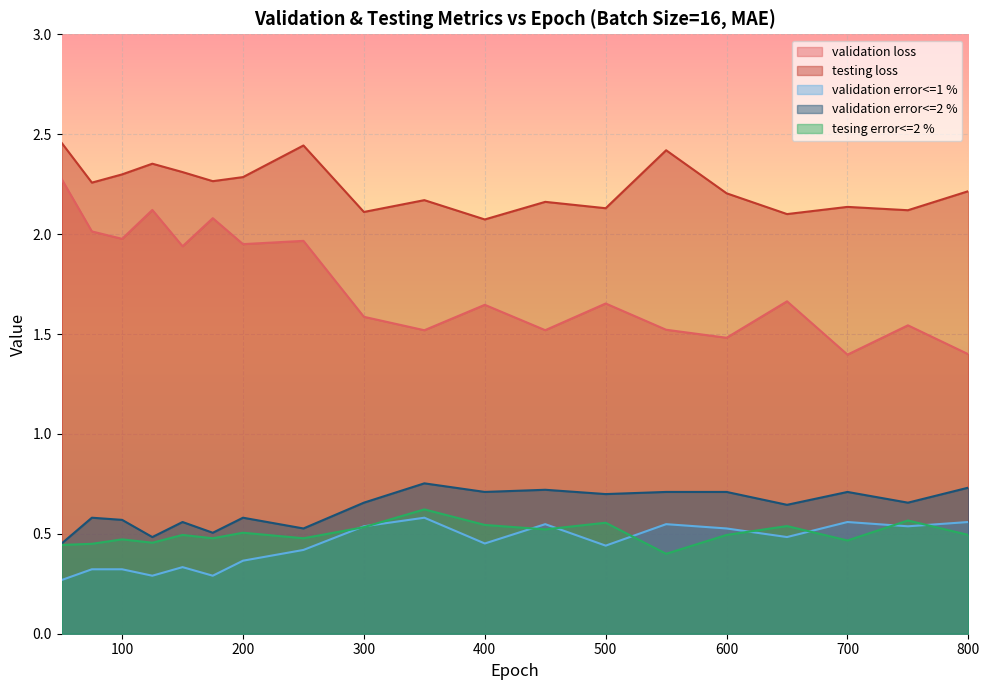

What is the difference between the testing loss values at 150 and 300?

0.2